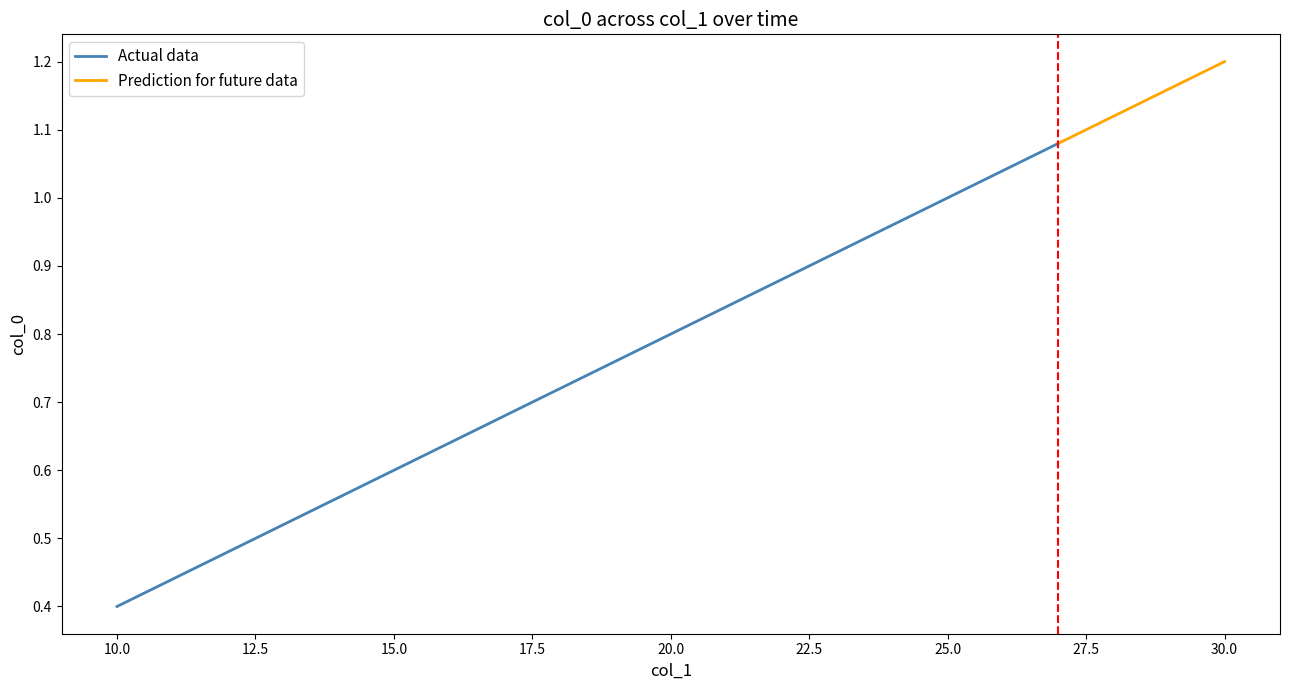

Reading left to right, transcribe all the data shown in this chart.

10=0.4	11=0.4	12=0.5	13=0.5	14=0.6	15=0.6	16=0.6	17=0.7	18=0.7	19=0.8	20=0.8	21=0.8	22=0.9	23=0.9	24=1.0	25=1.0	26=1.0	27=1.1	28=1.1	29=1.2	30=1.2